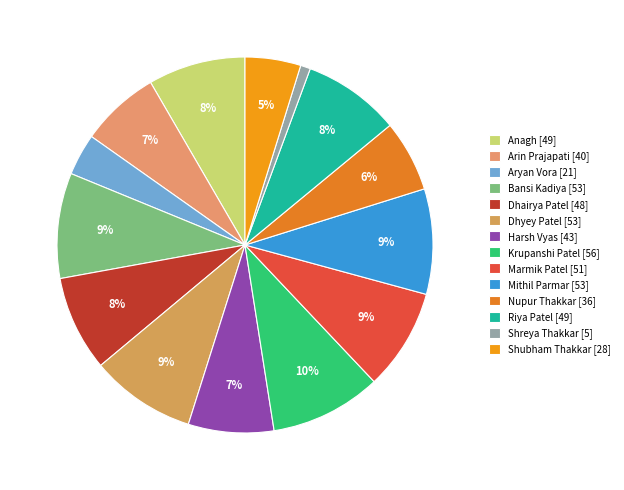

Is there any slice that represents more than half of the pie?

No